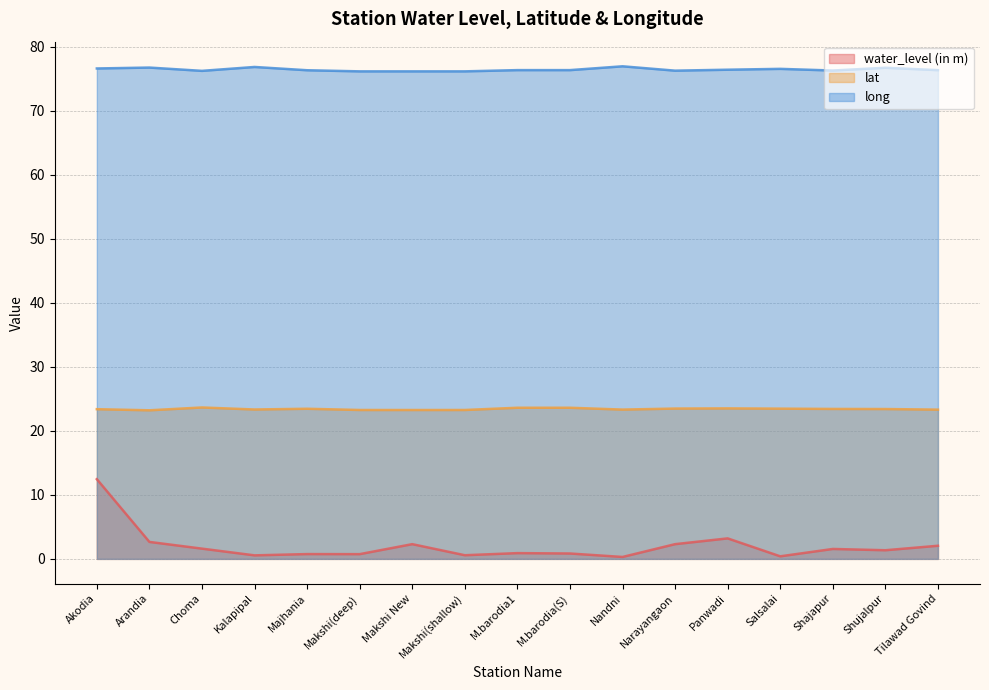

True or false: lat and water_level (in m) intersect in this chart.

False